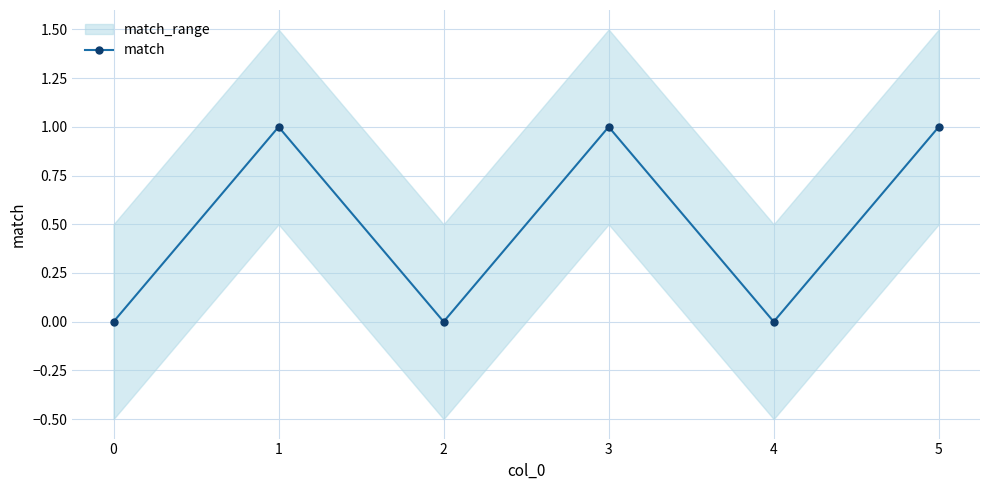

What value does the data have at 1?

1